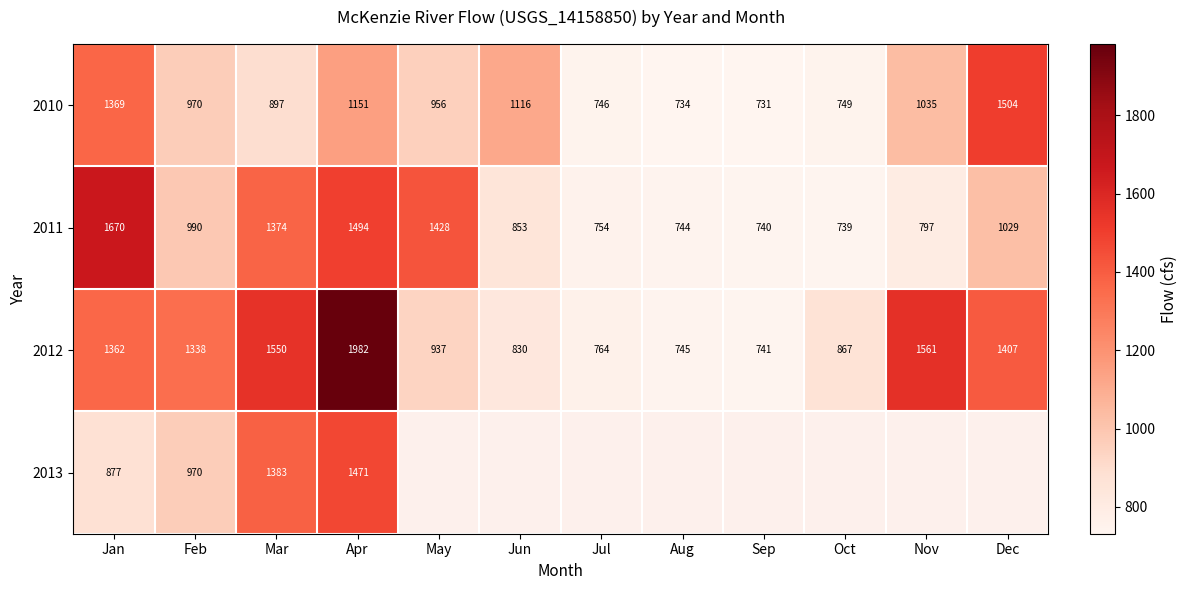

True or false: 2013 has a value of 268.8 at Jan.

False